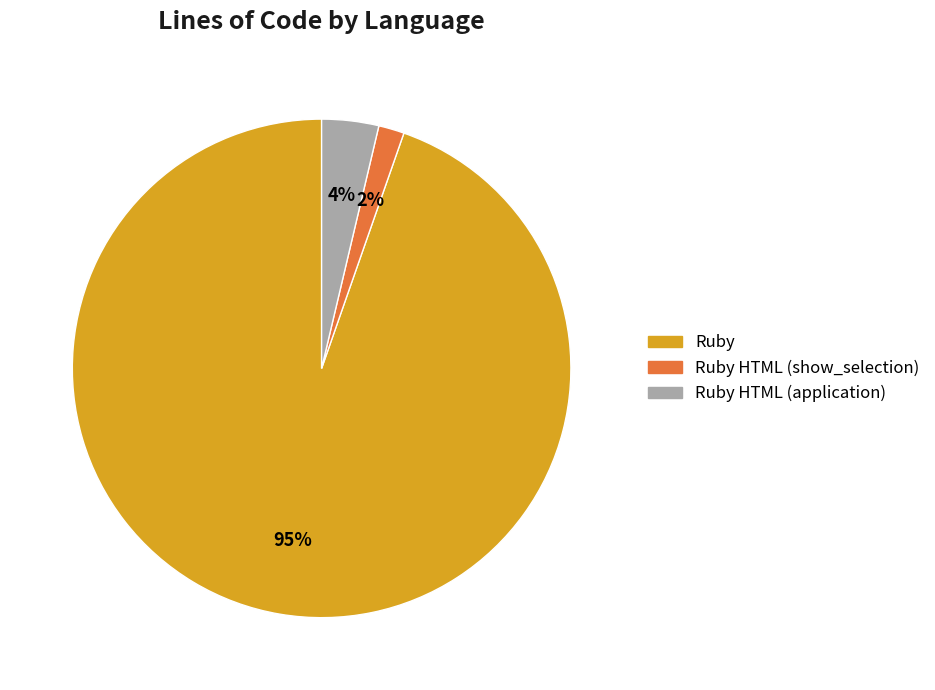

Between Ruby HTML (application) and Ruby HTML (show_selection), which is larger?

Ruby HTML (application)